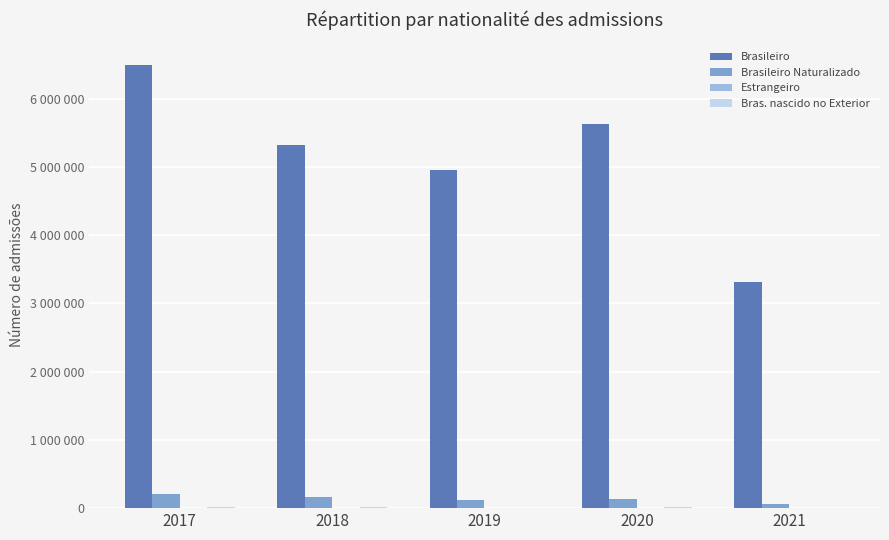

Are the bars grouped side by side (vs. stacked)?

Yes